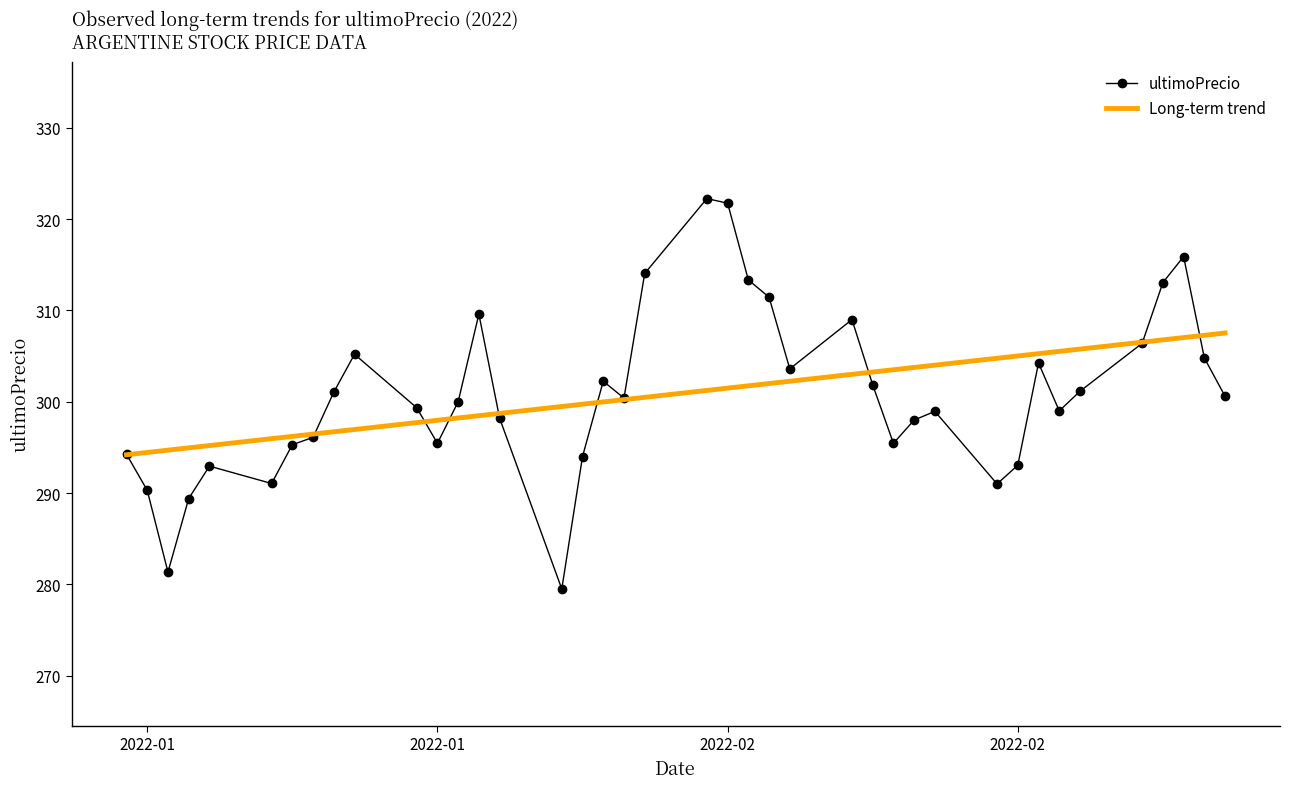

What is the difference between the values at 2022-01-13 and 2022-01-17?

1.7